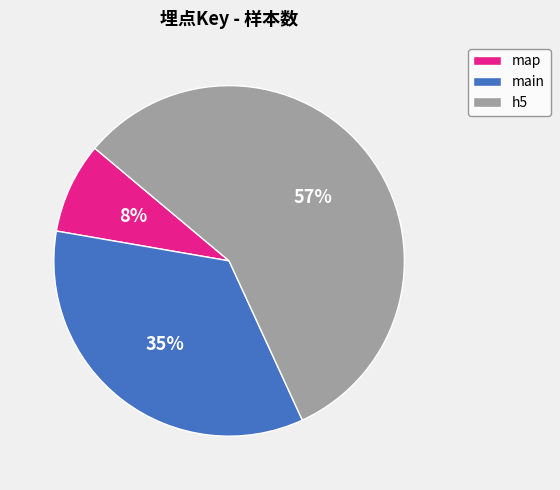

Is there any slice that represents more than half of the pie?

Yes